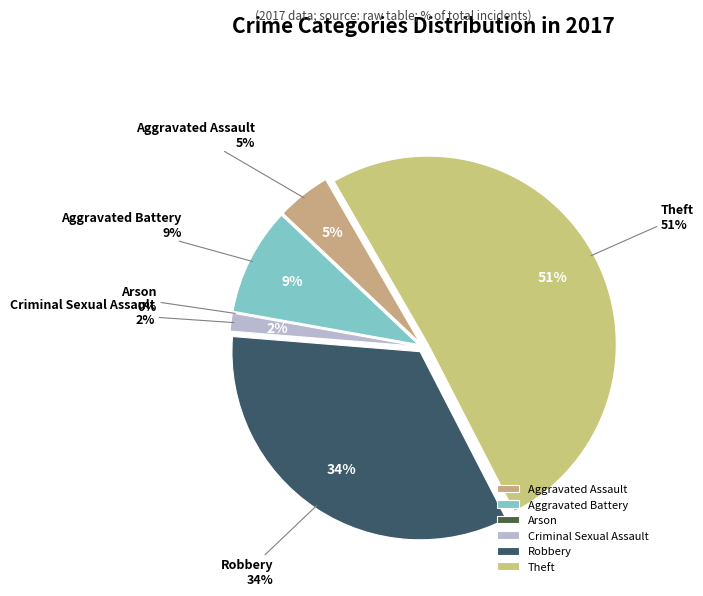

What is the largest slice in the pie chart?

Theft